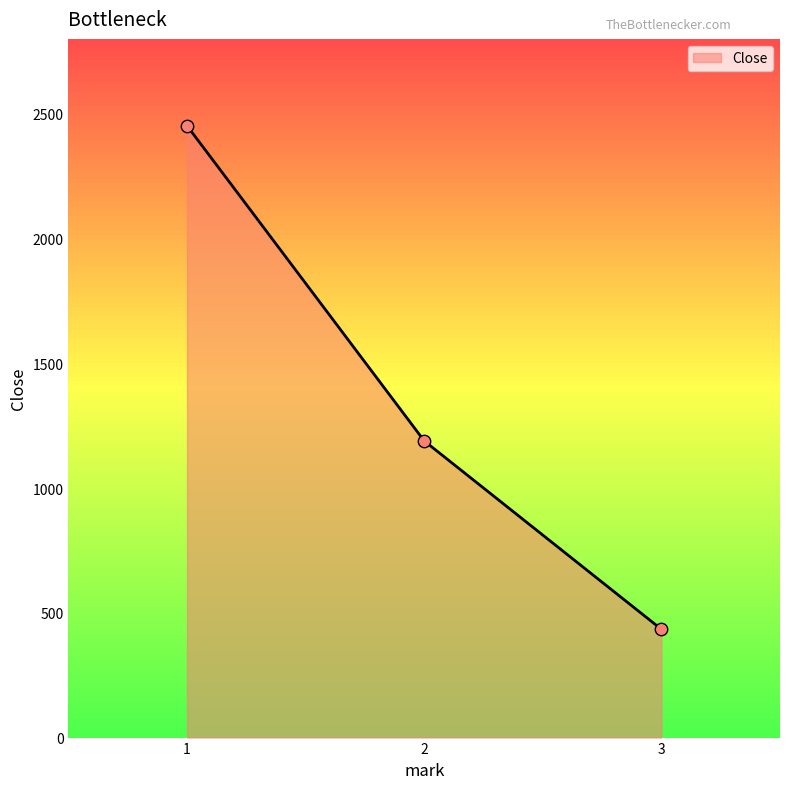

Between 3 and 1, which is larger?

1